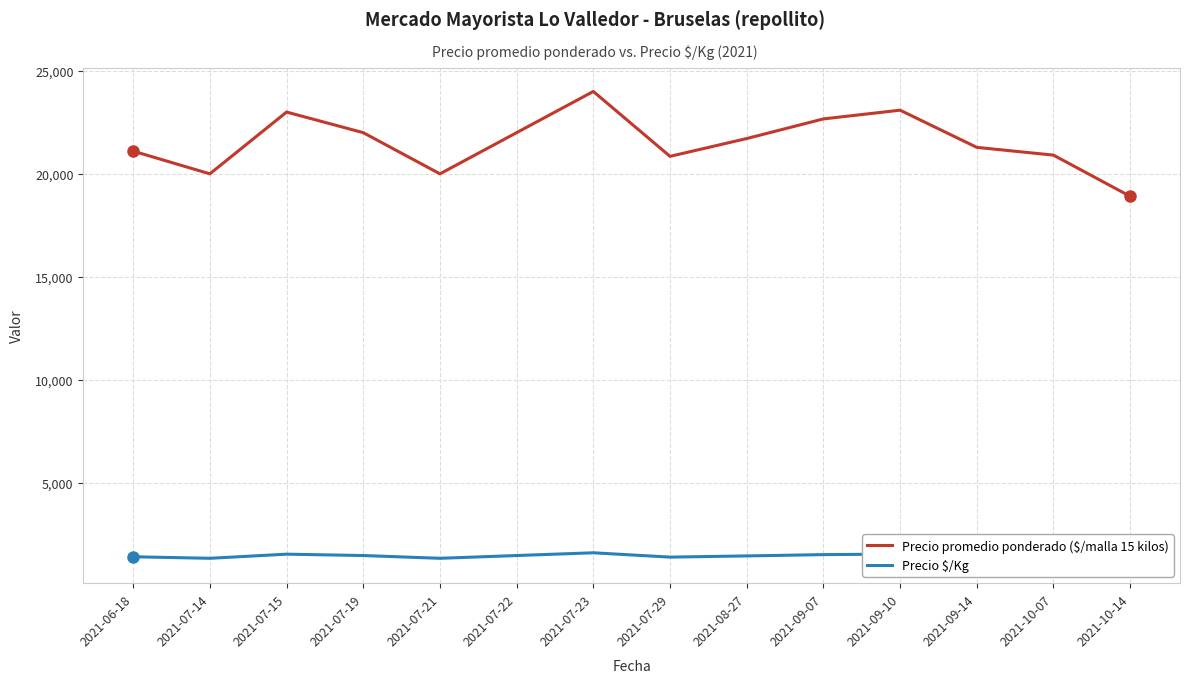

Between 2021-09-07 and 2021-10-14, which series saw the biggest shift?

Precio promedio ponderado ($/malla 15 kilos)